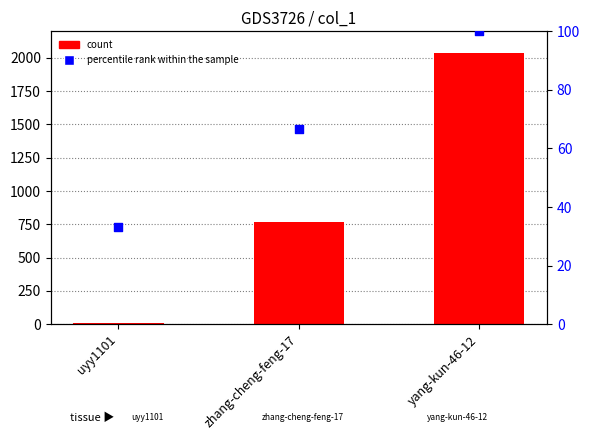

Is the value of count at yang-kun-46-12 greater than the value of percentile rank within the sample at uyy1101?

Yes